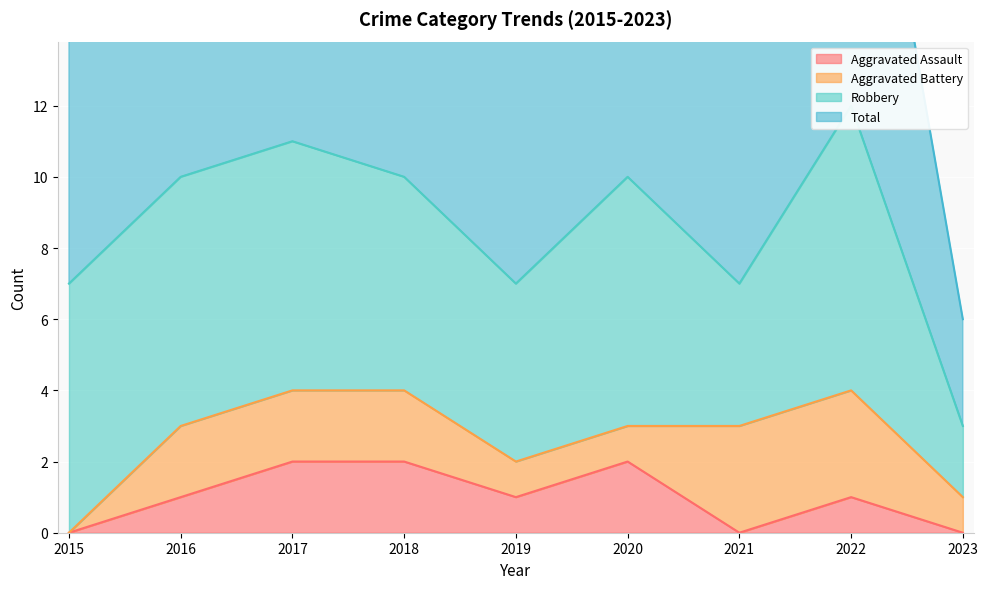

How many categories are shown in the chart?

9